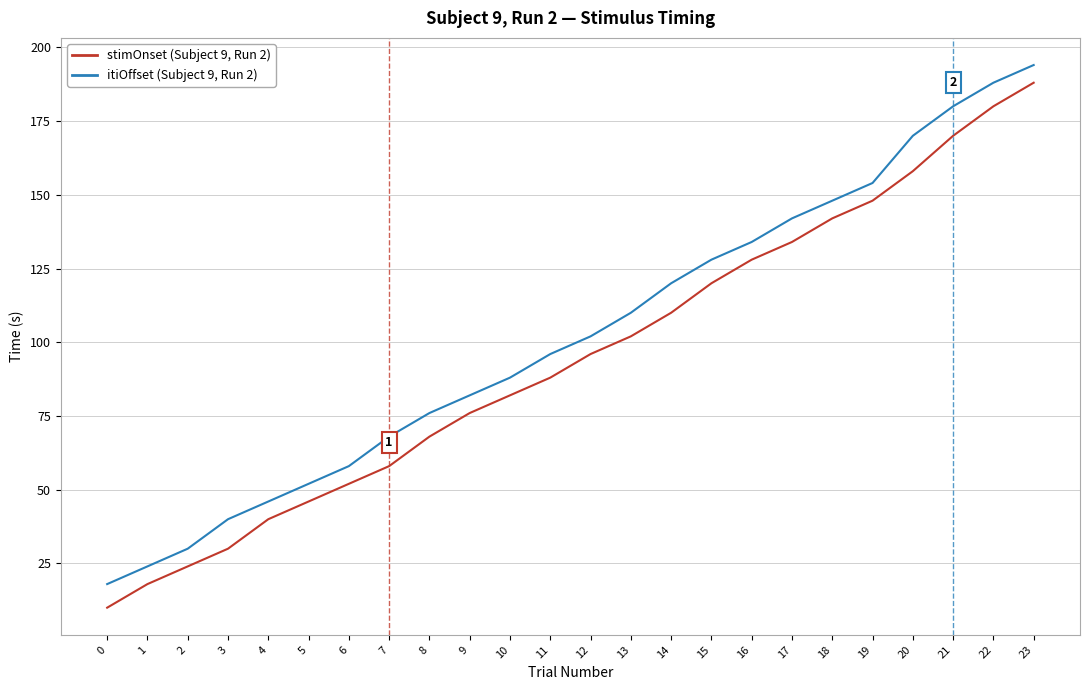

Reading left to right, transcribe all the data shown in this chart.

stimOnset: 10	18	24	30	40	46	52	58	68	76	82	88	96	102	110	120	128	134	142	148	158	170	180	188
itiOffset: 18	24	30	40	46	52	58	68	76	82	88	96	102	110	120	128	134	142	148	154	170	180	188	194